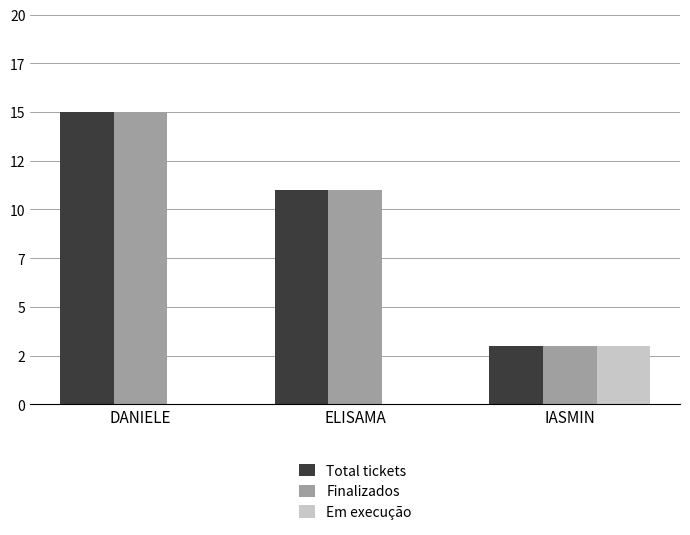

Does the chart contain stacked bars?

No